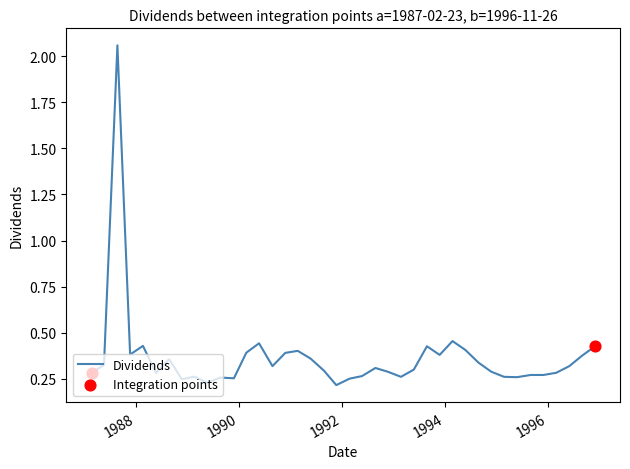

How many lines are shown in the chart?

1